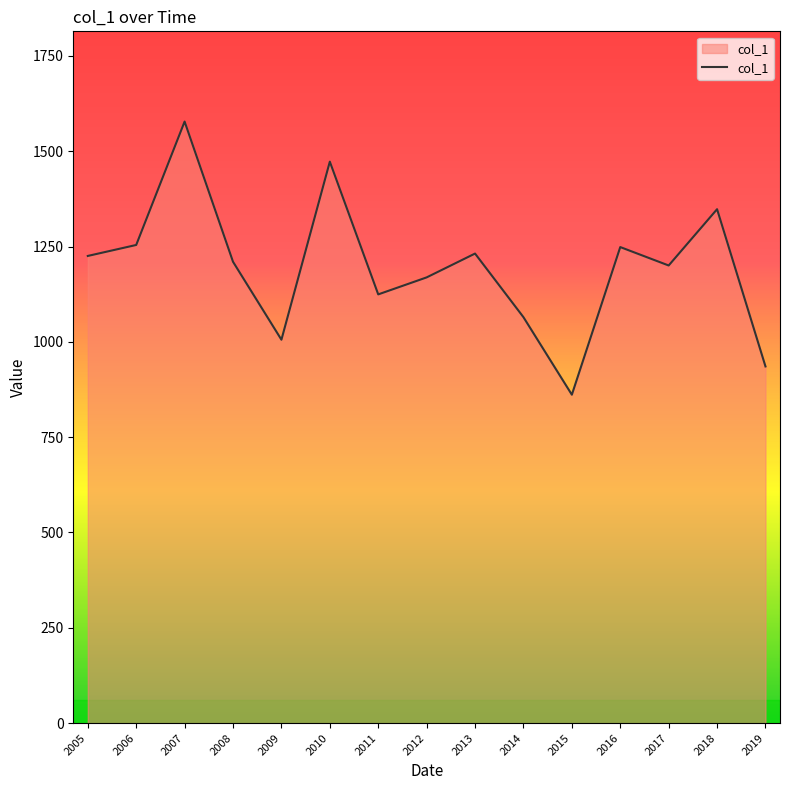

Approximately how many times larger is the value at 2015 compared to 2006?

0.7